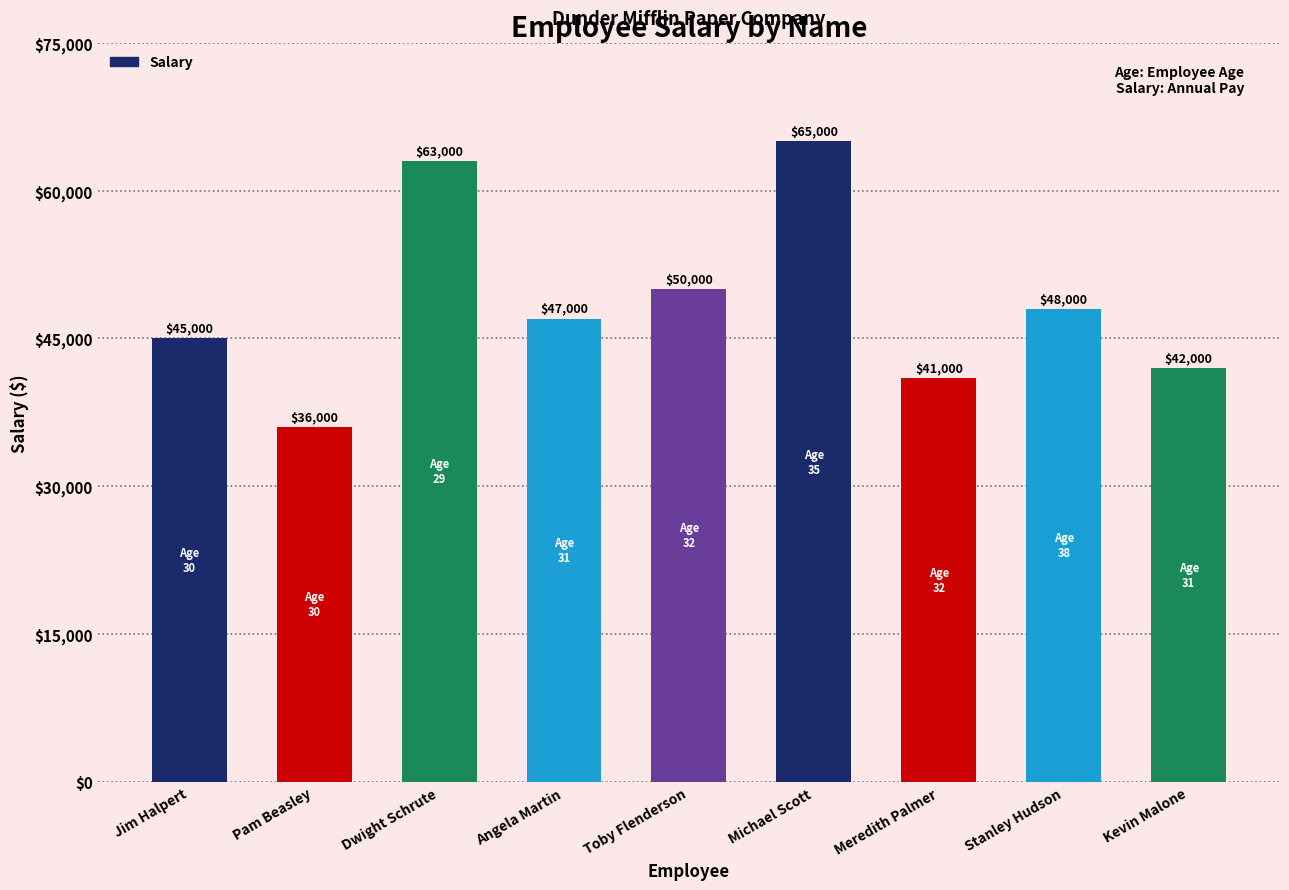

Which category has the lowest value across all series?

Pam Beasley